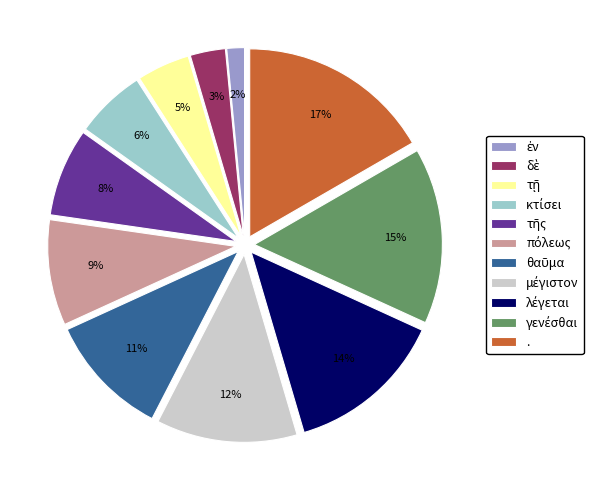

To the nearest percent, what is the average slice percentage?

9%